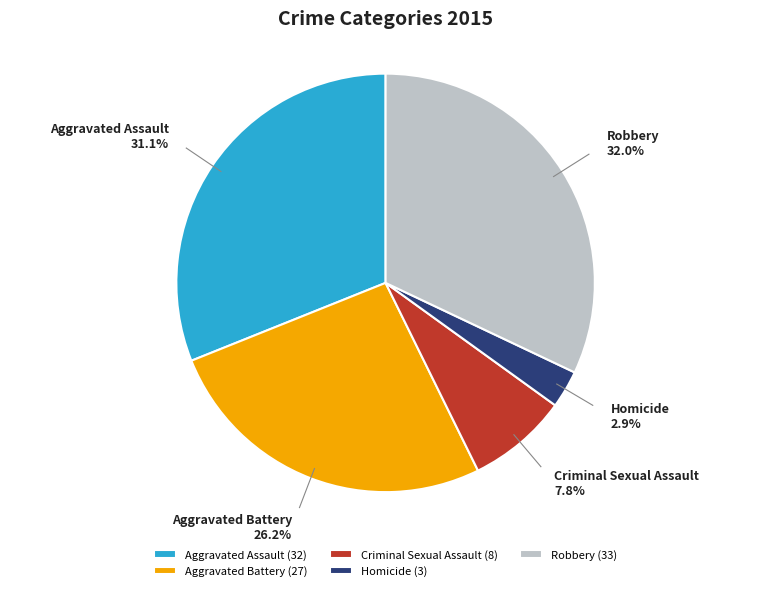

Is there any slice that represents more than half of the pie?

No